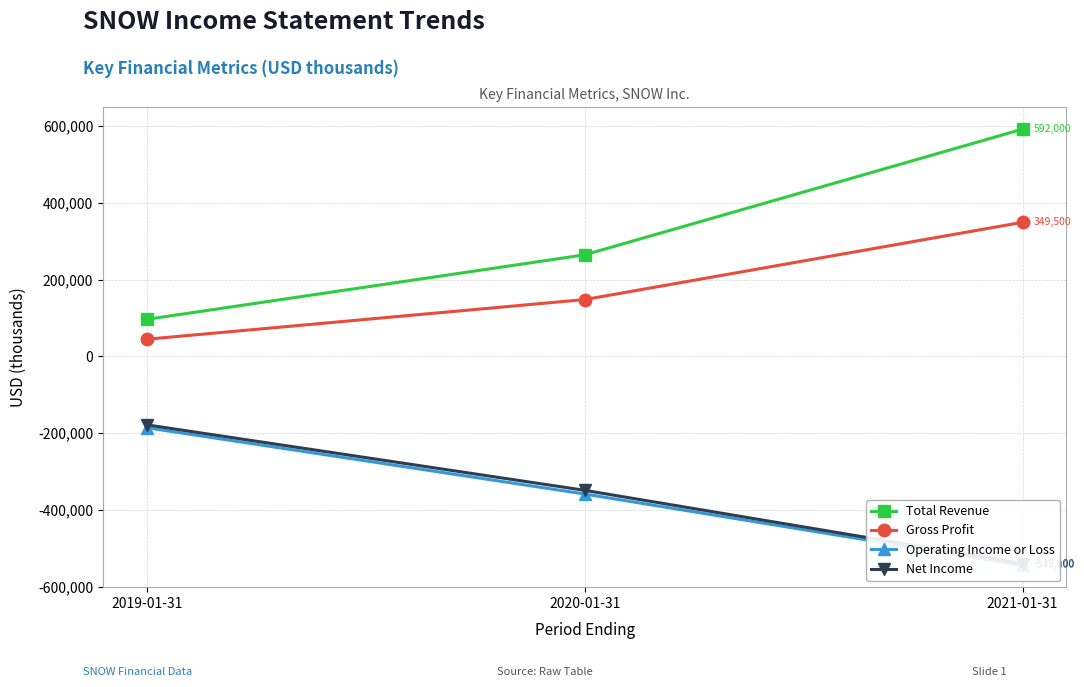

What is the lowest value of the Net Income series?

-539100